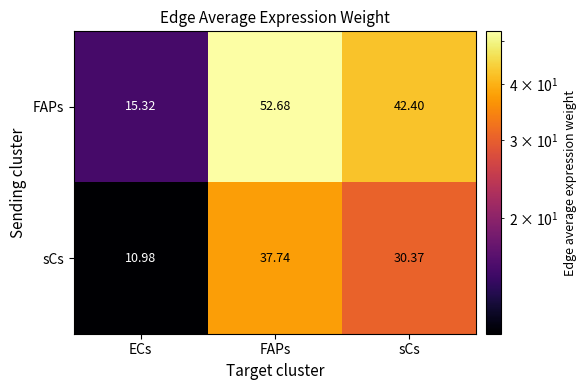

Where is FAPs nearest to the value 34?

sCs